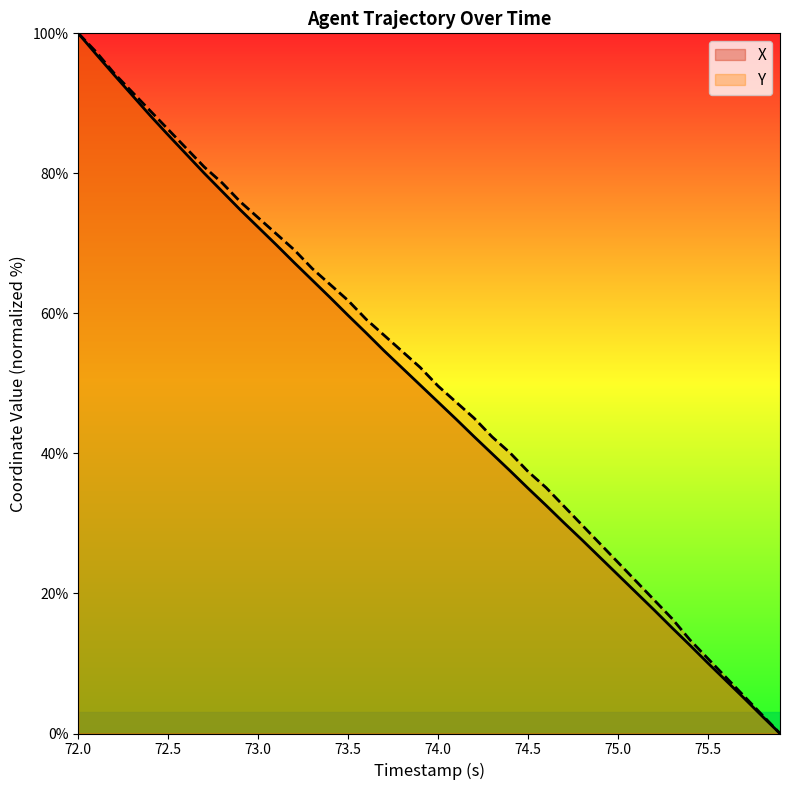

At how many categories does at least one series exceed 79?

8